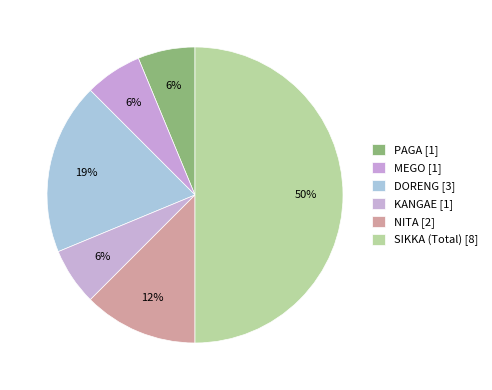

To the nearest percent, what percentage of the pie is SIKKA (Total)?

50%